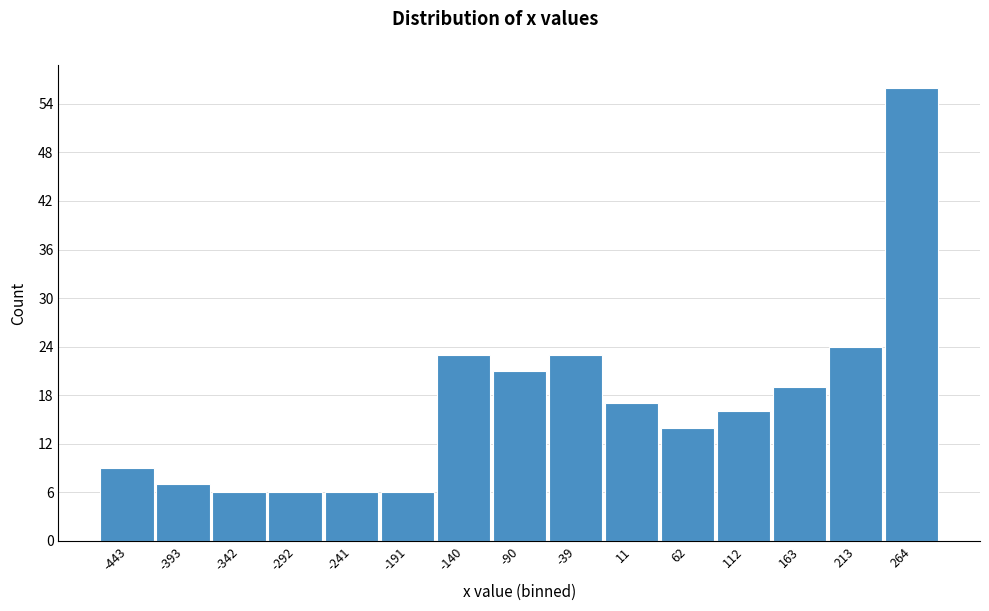

Reading left to right, list every bar in this chart as the range it spans on the x-axis followed by its height. Neither the bar edges nor the heights are printed on the chart, so give them approximately, as read against the axes.

-470 to -420: 9
-420 to -370: 7
-370 to -320: 6
-320 to -270: 6
-270 to -220: 6
-220 to -170: 6
-170 to -110: 23
-110 to -60: 21
-60 to -10: 23
-10 to 40: 17
40 to 90: 14
90 to 140: 16
140 to 190: 19
190 to 240: 24
240 to 290: 56